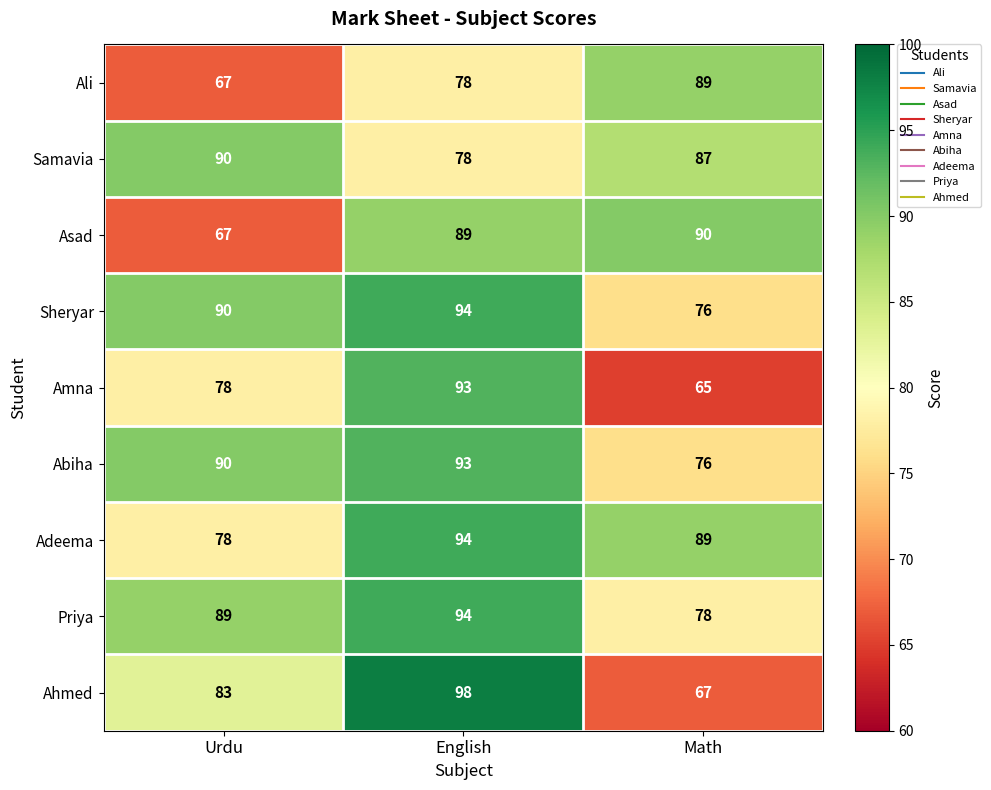

What is the difference between the Ahmed values at Math and English?

31